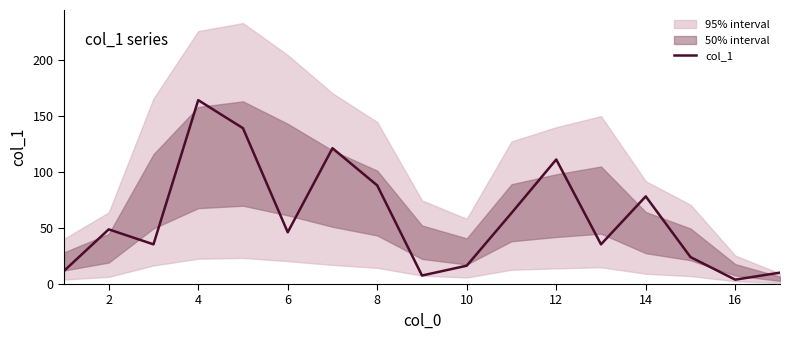

The col_1 series shows 51.2 at 12. True or false?

False